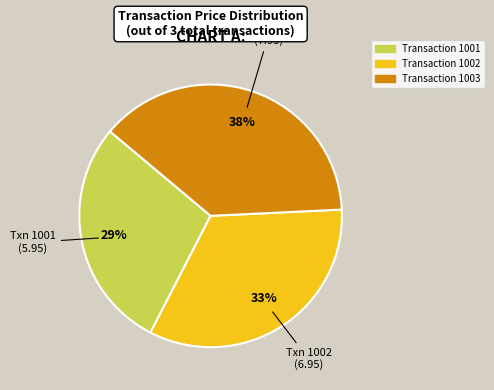

Is there a majority slice in this chart?

No